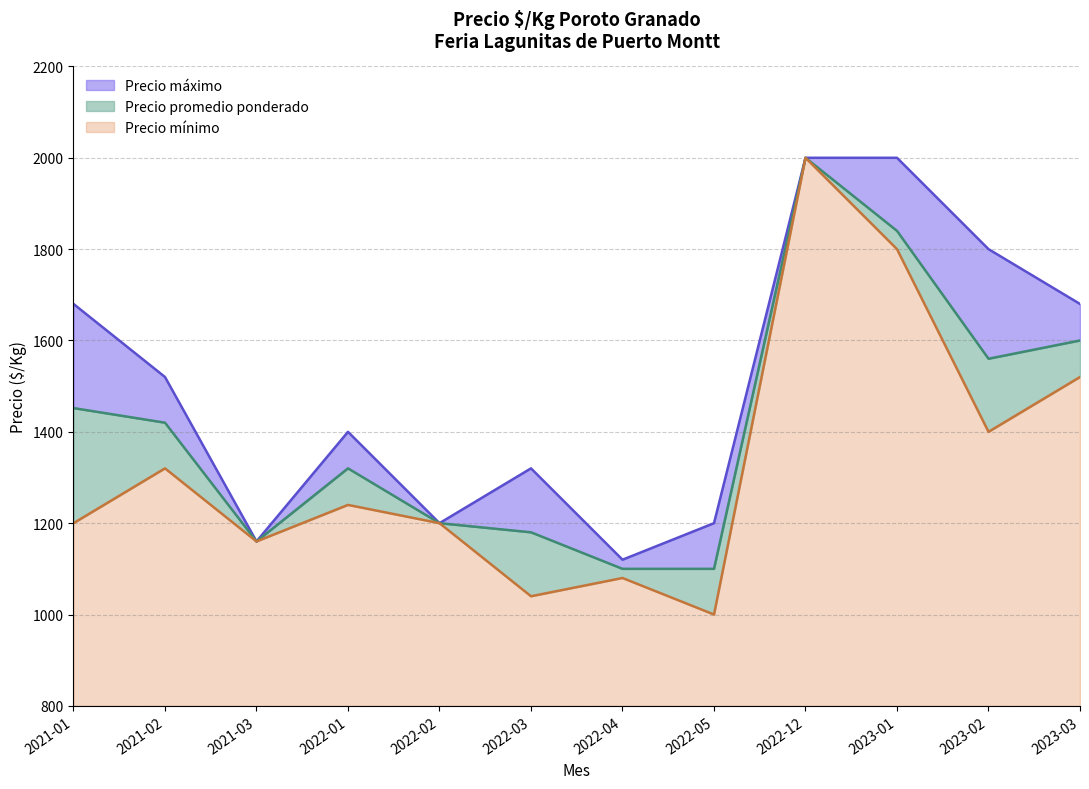

The value of Precio mínimo at 2021-03 is 471. True or false?

False